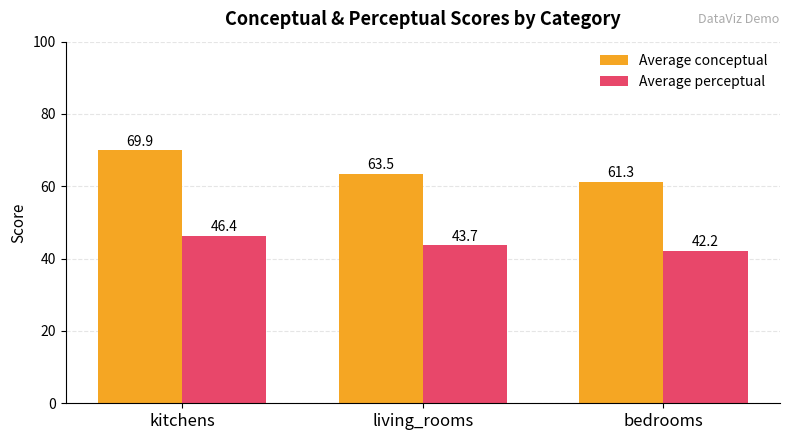

Rank the categories by Average perceptual value from highest to lowest.

kitchens, living_rooms, bedrooms